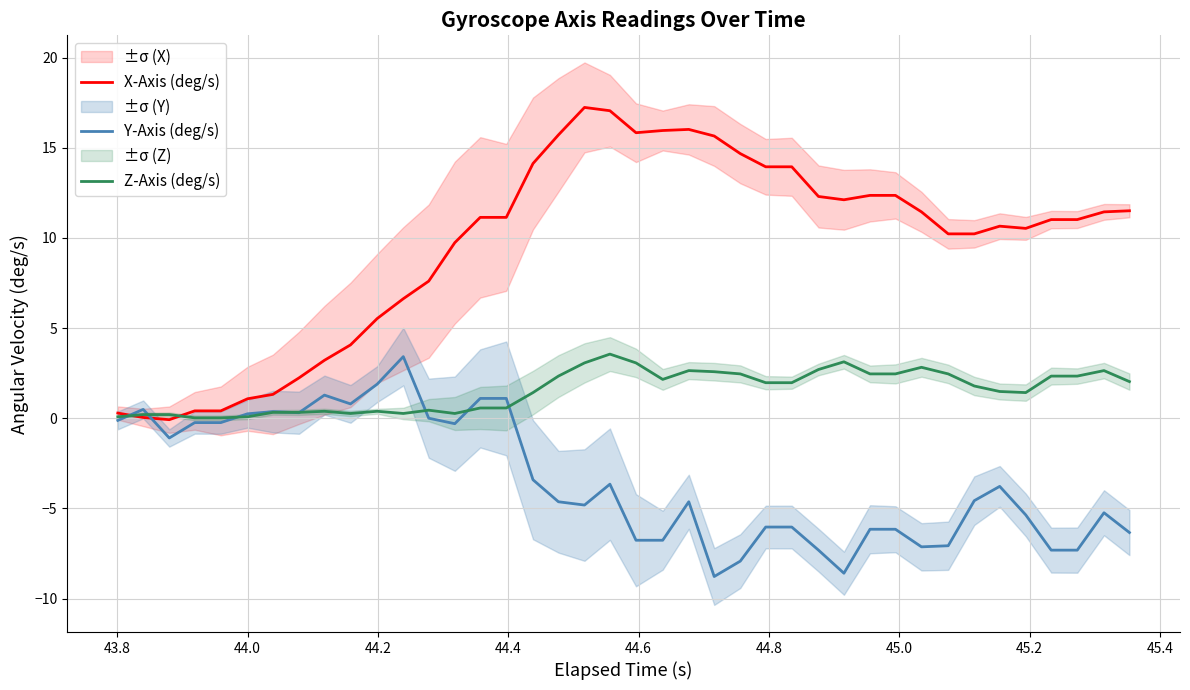

How many values in X-Axis (deg/s) are below zero?

1